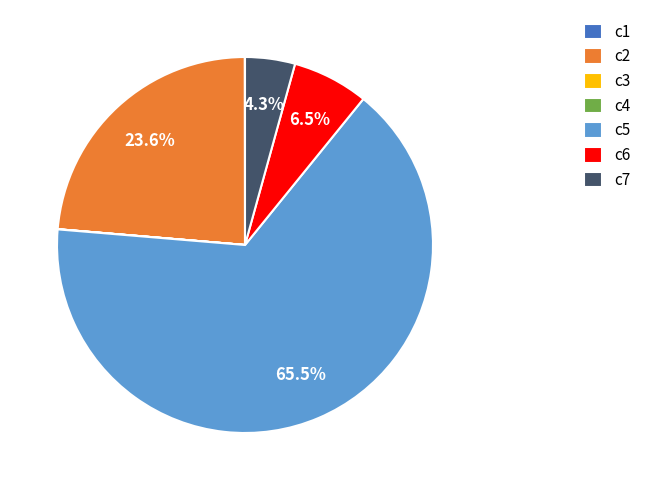

The c7 slice represents 4% of the pie. True or false?

True